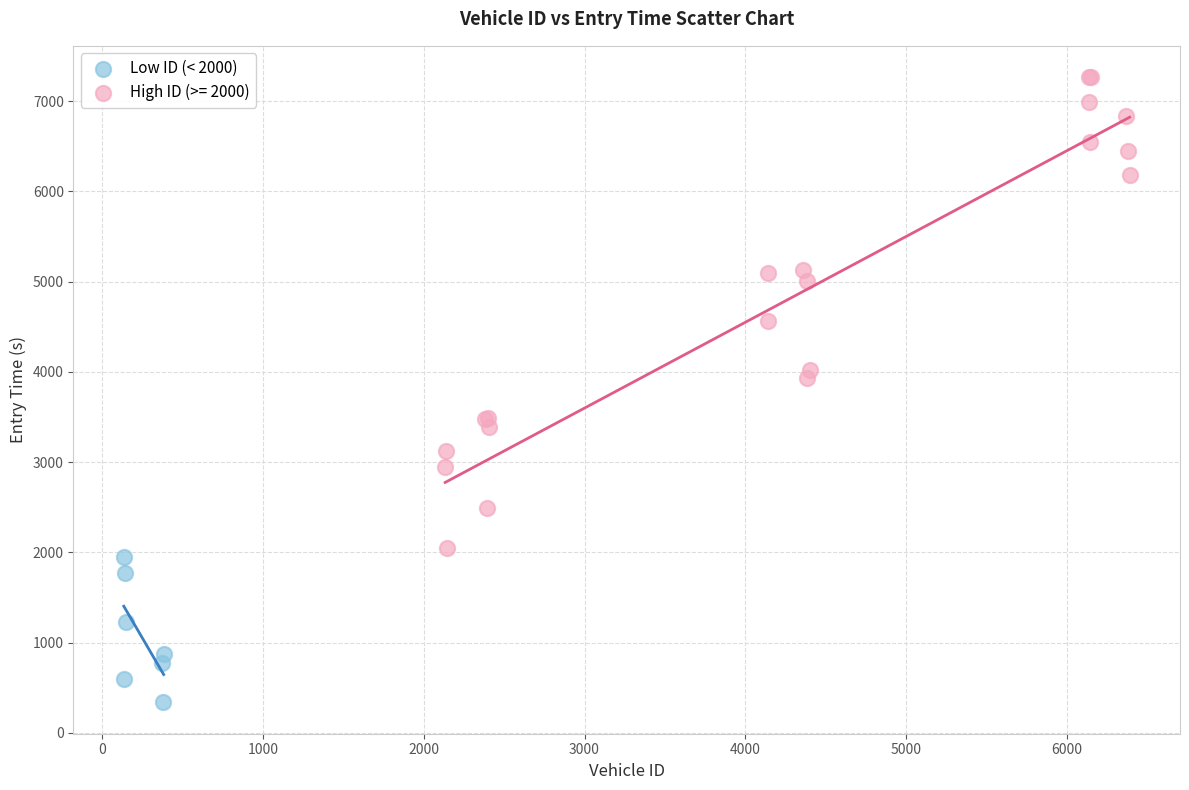

Which series reaches the maximum Y coordinate?

High ID (>= 2000)